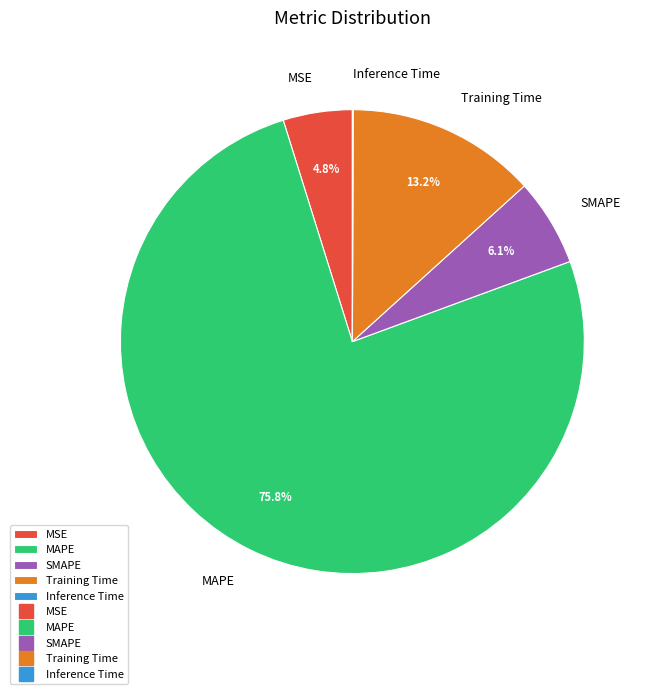

To the nearest percent, what is the difference between the SMAPE and Training Time slice percentages?

7%